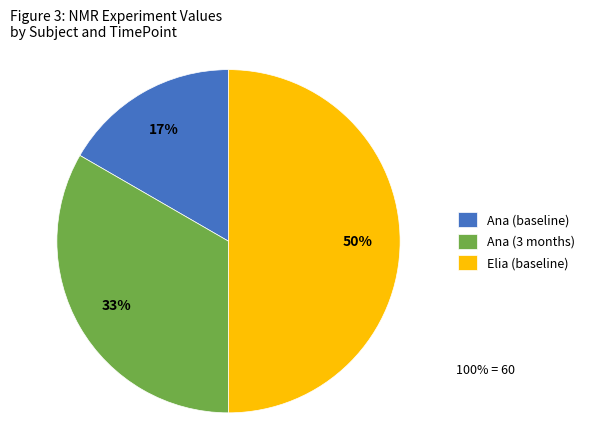

Which category has the biggest portion of the pie?

Elia (baseline)